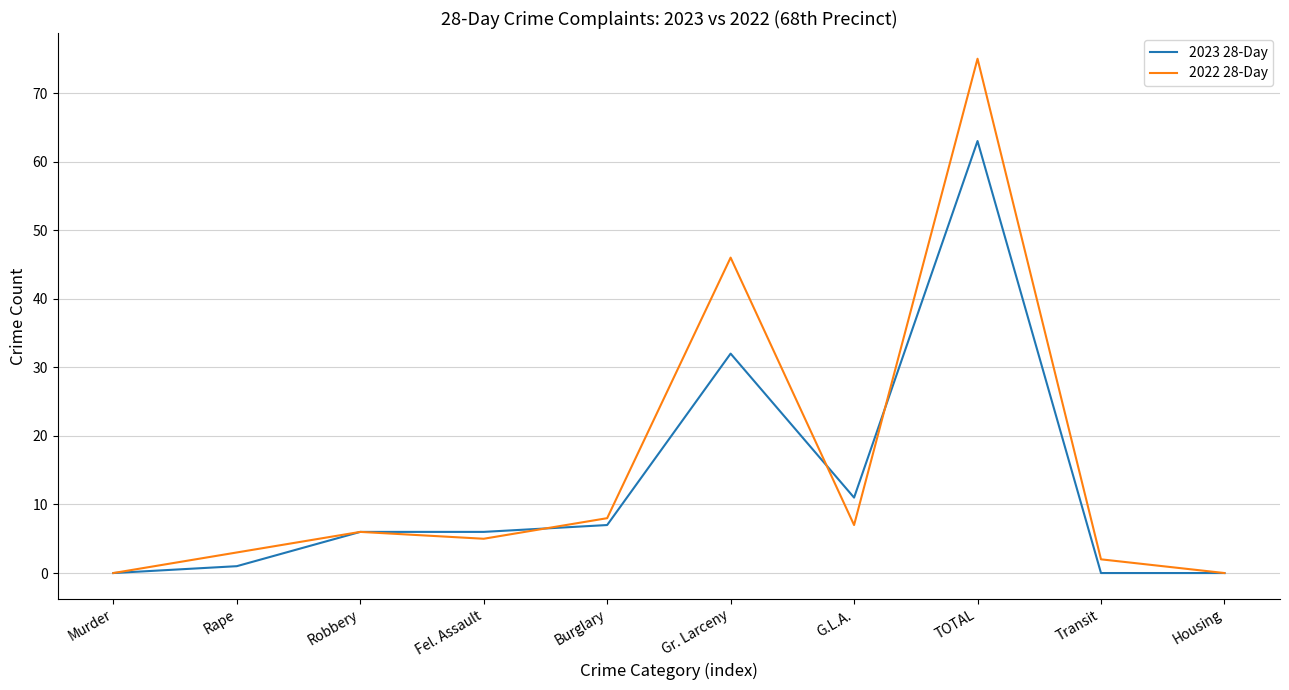

At which category does 2022 28-Day reach its first local peak?

Robbery